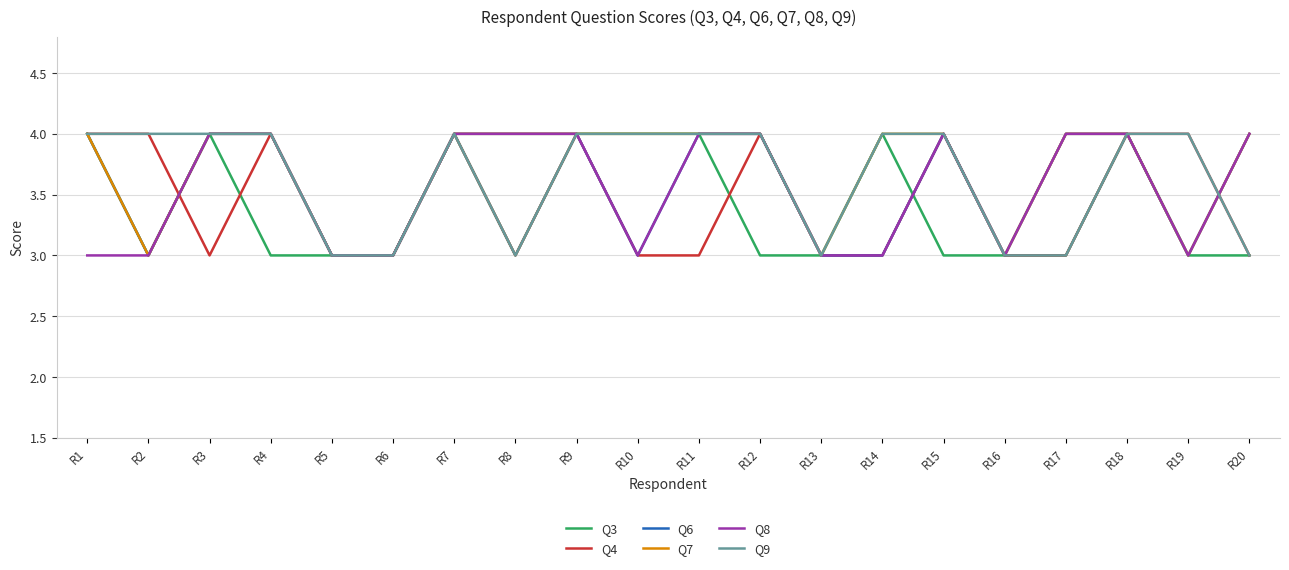

What is the smallest value displayed?

3